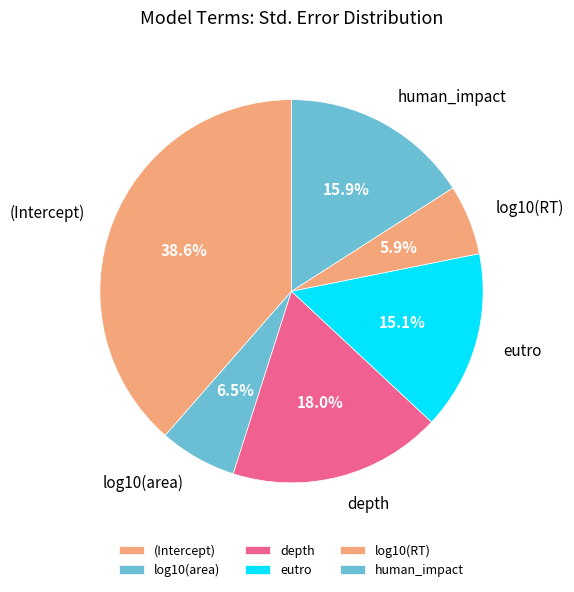

Is there a majority slice in this chart?

No